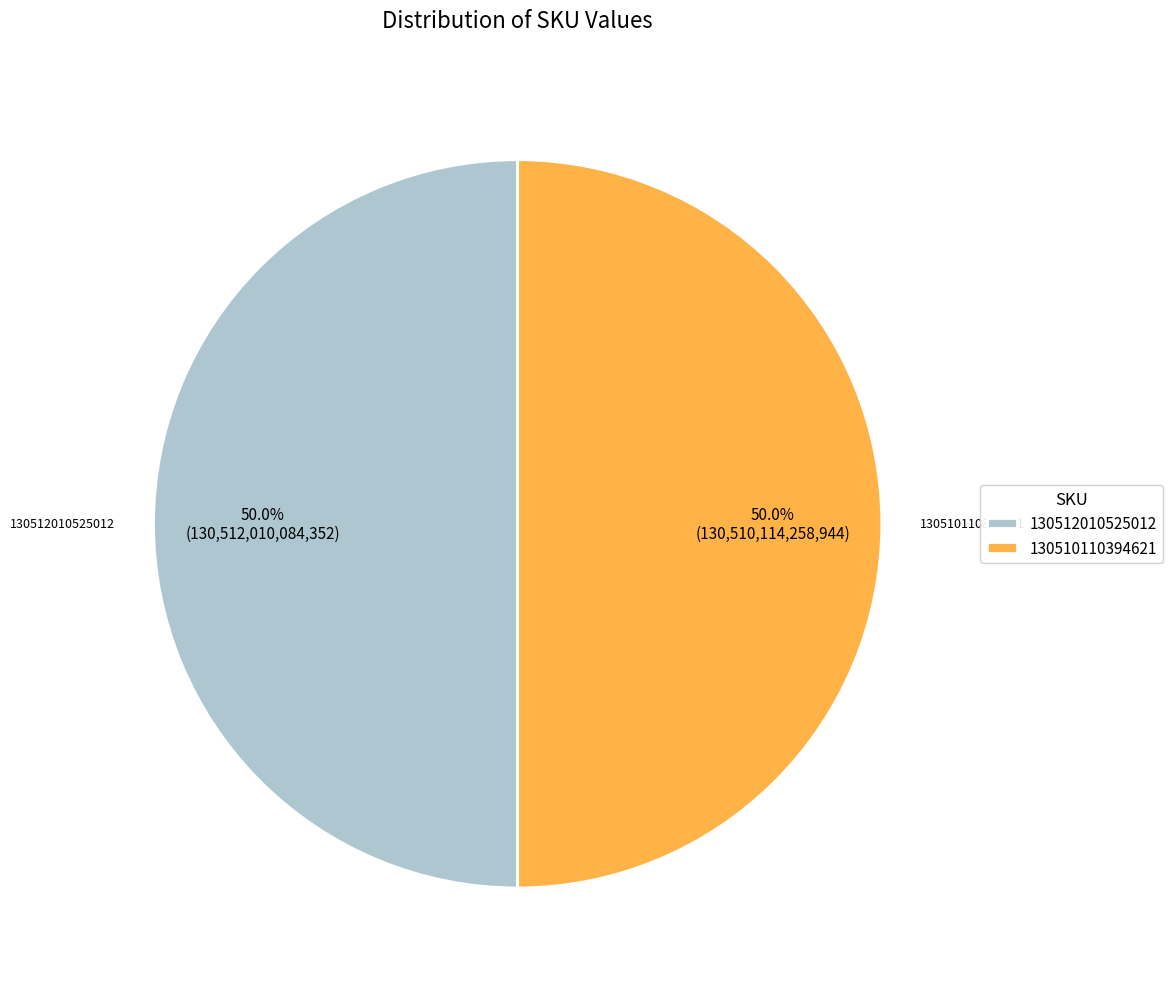

Combined, what portion of the pie is 130510110394621 and 130512010525012?

100.0%